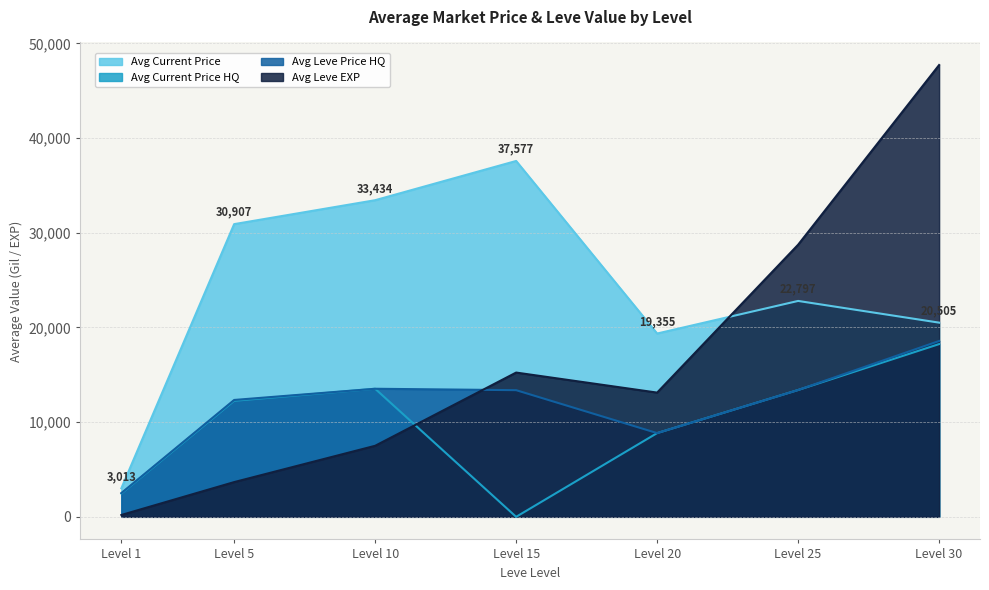

What is the minimum value for Avg Leve Price HQ?

2511